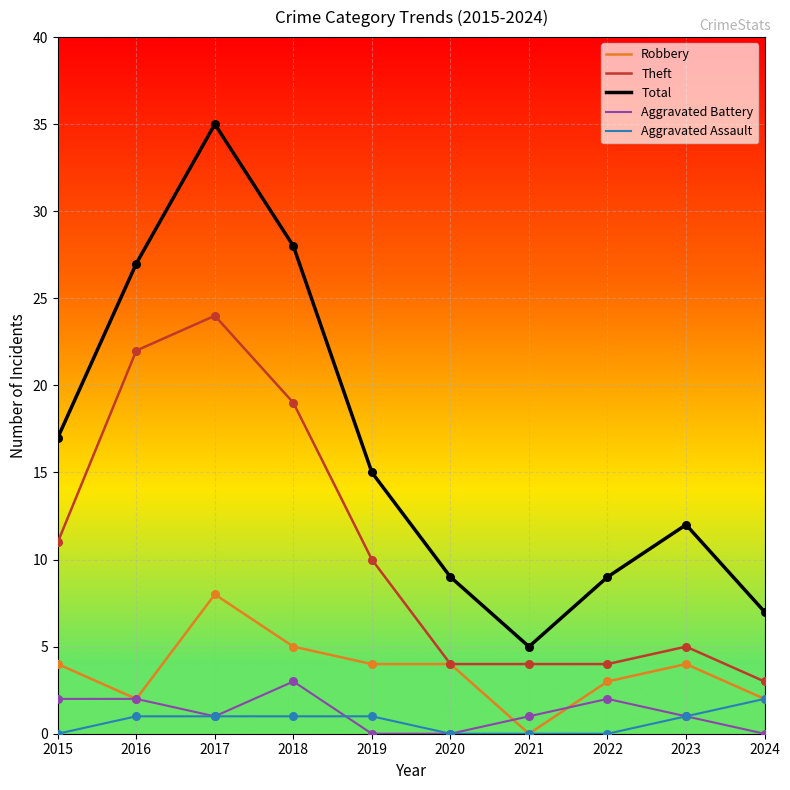

Is the value of Aggravated Battery at 2020 greater than the value of Total at 2018?

No